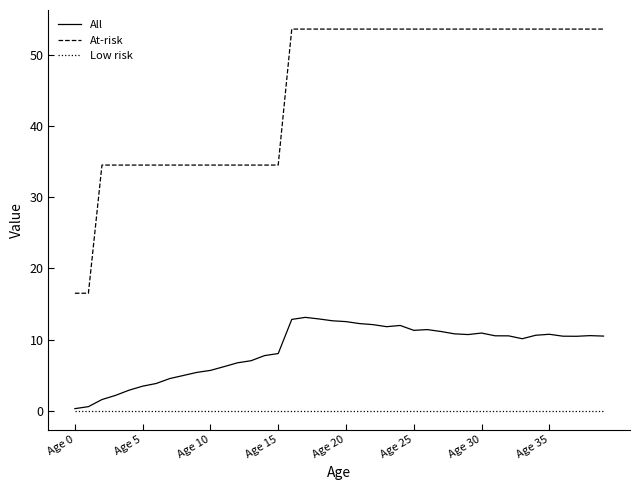

What is the lowest value of the At-risk series?

16.5